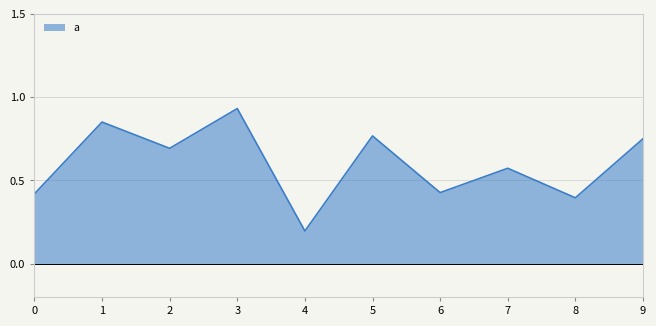

The chart shows a value of 0.4 at 8. True or false?

True